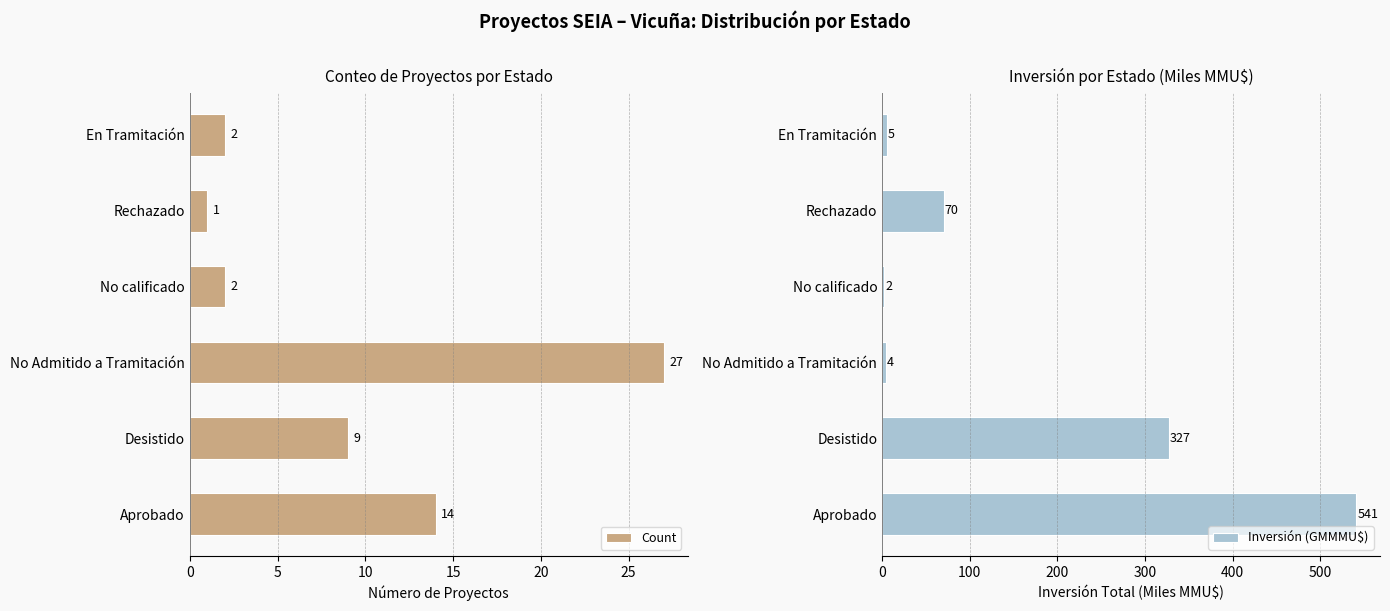

Is it true that Inversión (GMMMU$) equals 4.2 at No Admitido a Tramitación?

True